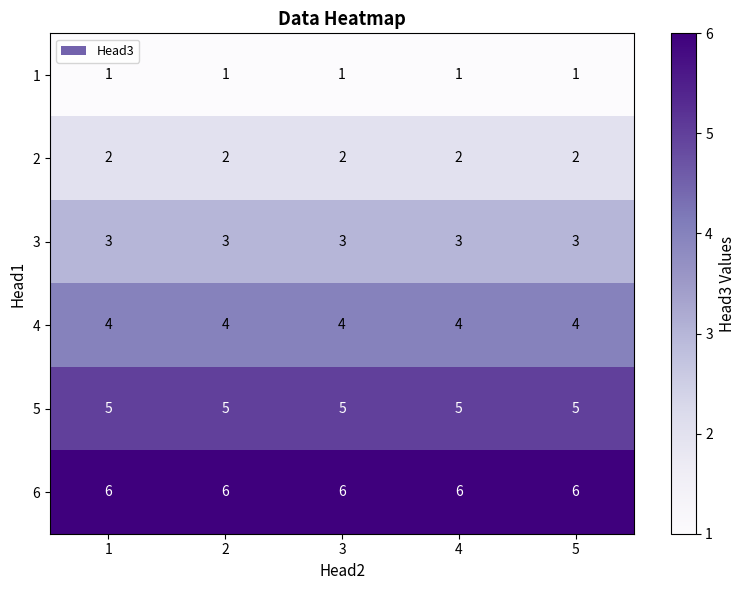

What is the spread (max minus min) of values at 4?

5